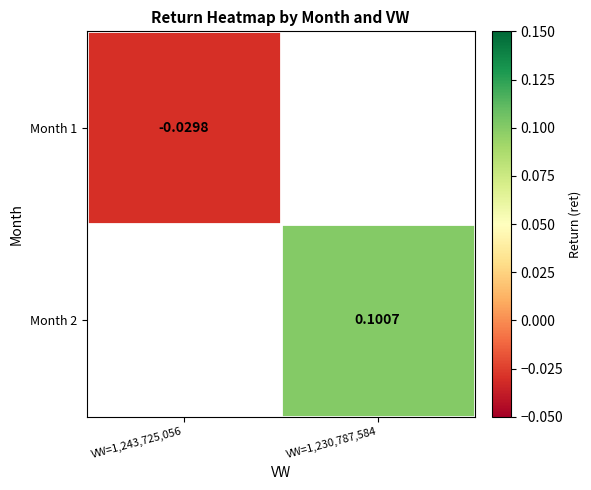

How many data points in Month 2 are above 0?

1